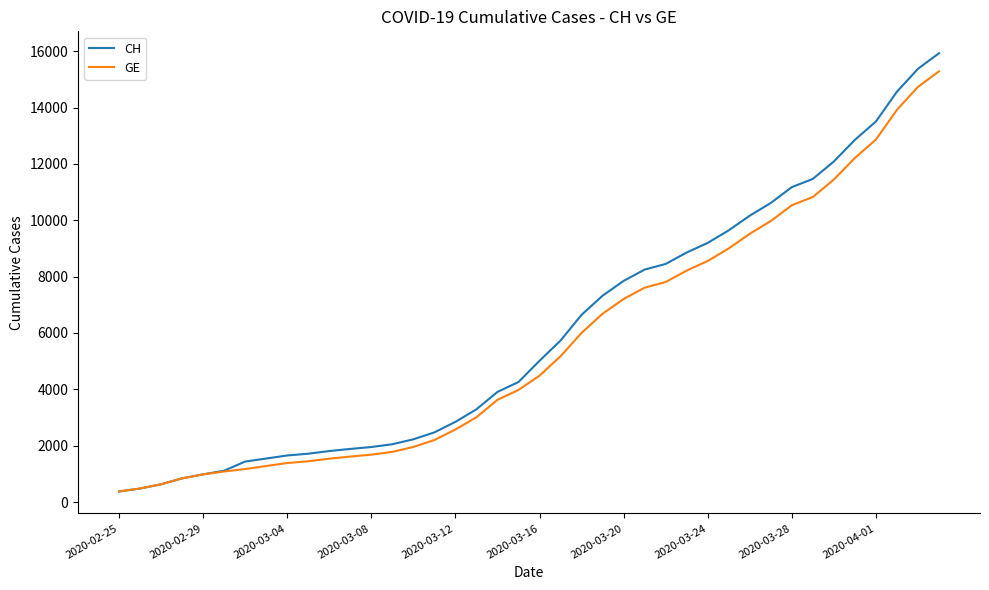

Which series has the widest spread of values?

CH